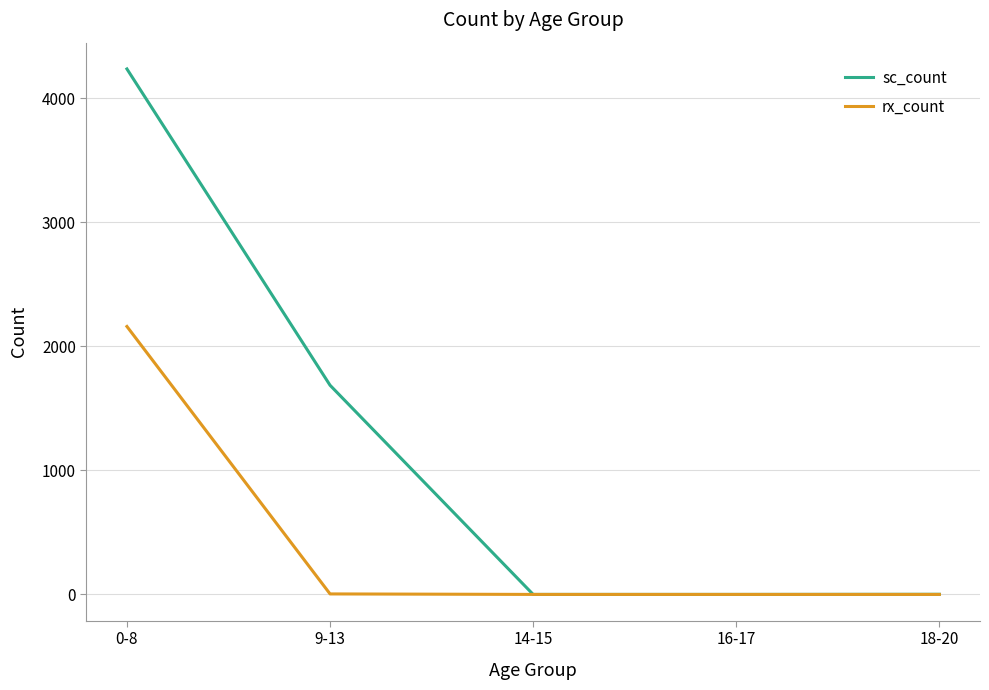

Which series has the largest range (max minus min)?

sc_count